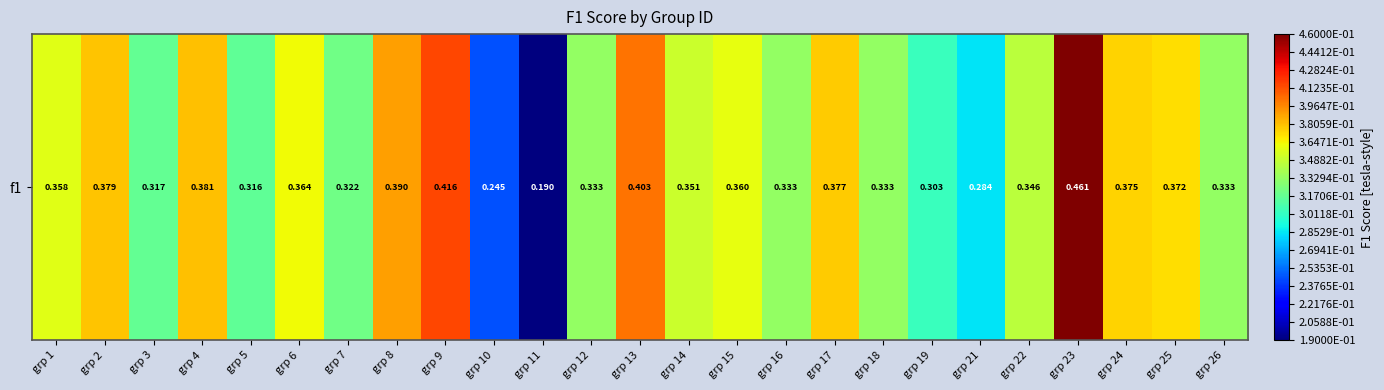

What is the maximum value shown in the chart?

0.5